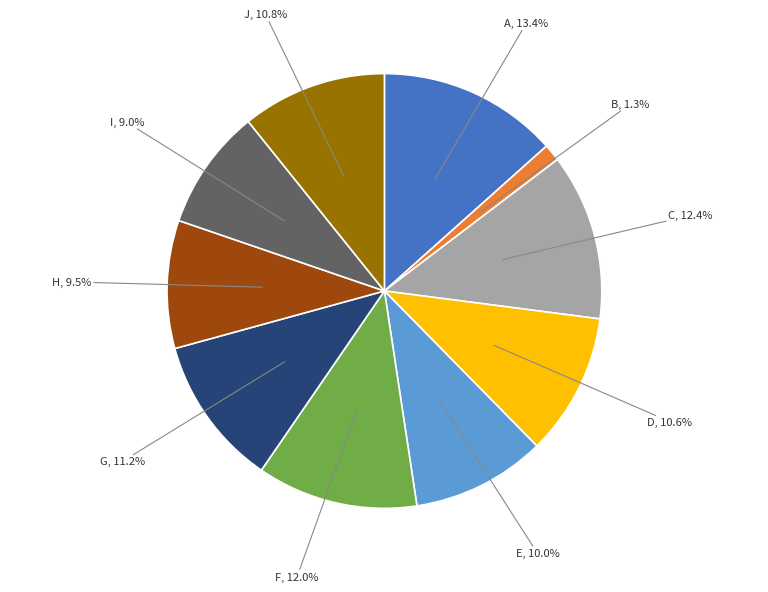

Is it true that B is 9% of the pie?

False